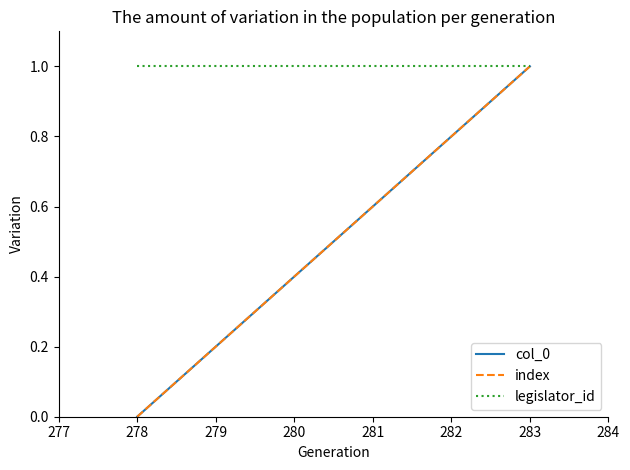

Does the chart display data point markers on the line(s)?

No